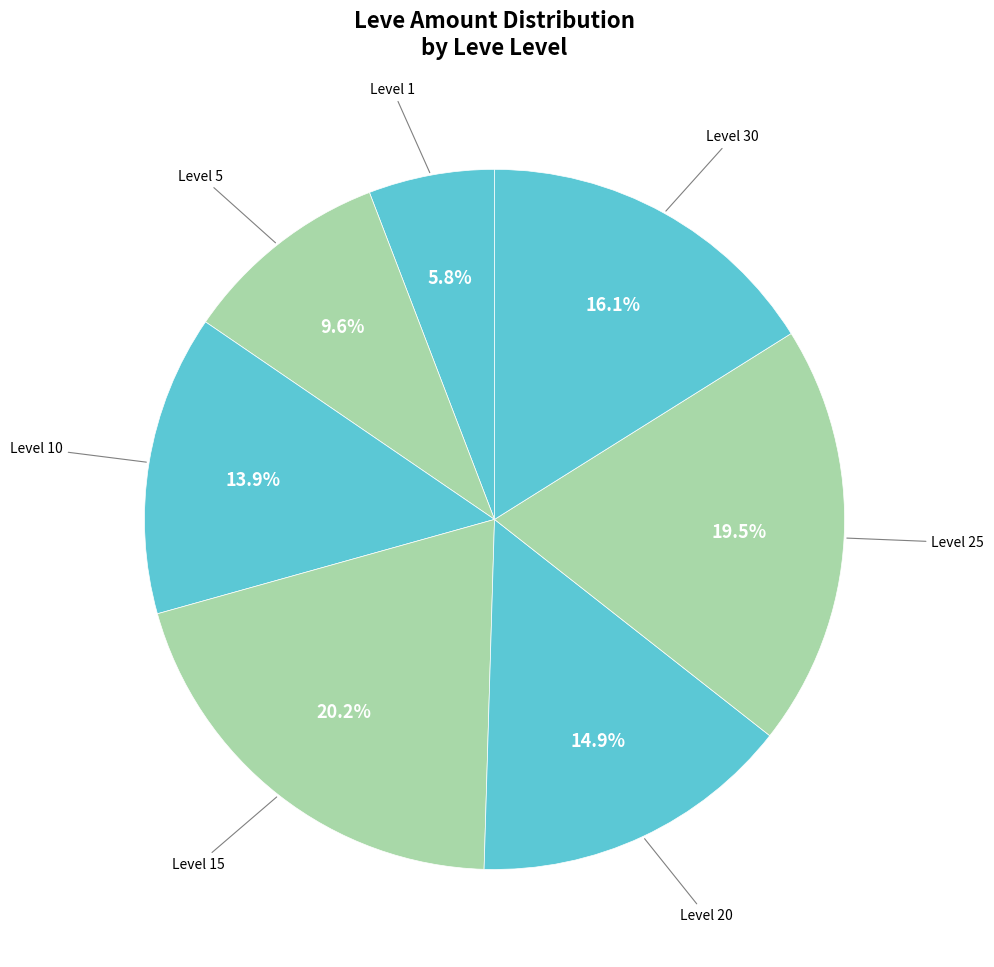

How many slices are in this pie chart?

7